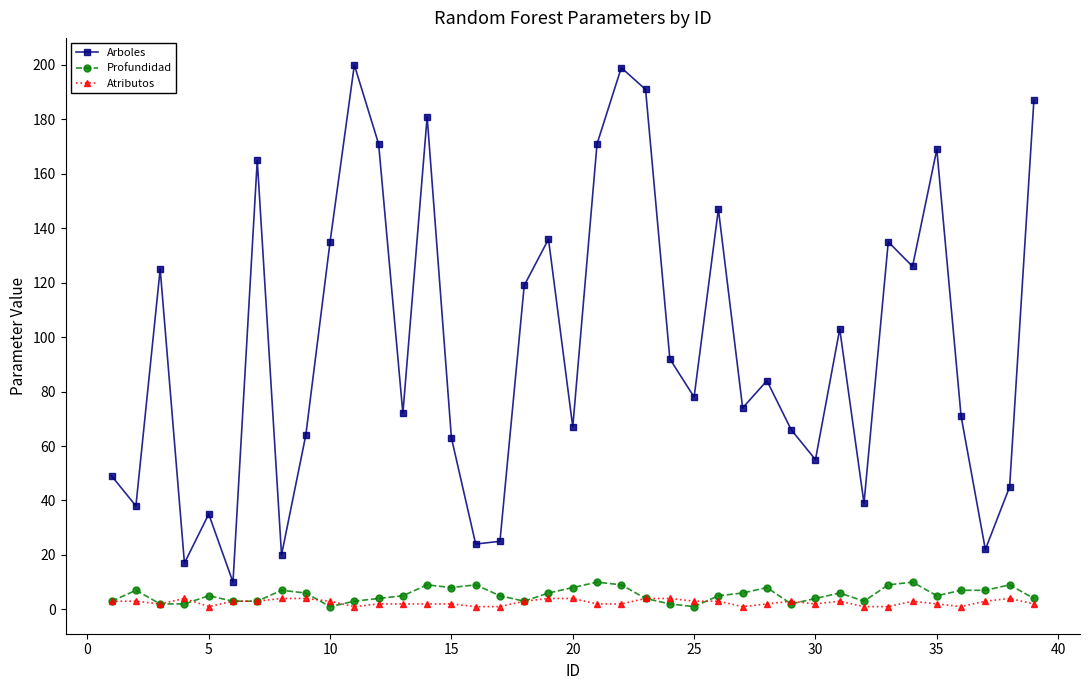

True or false: Arboles and Atributos cross at least once.

False